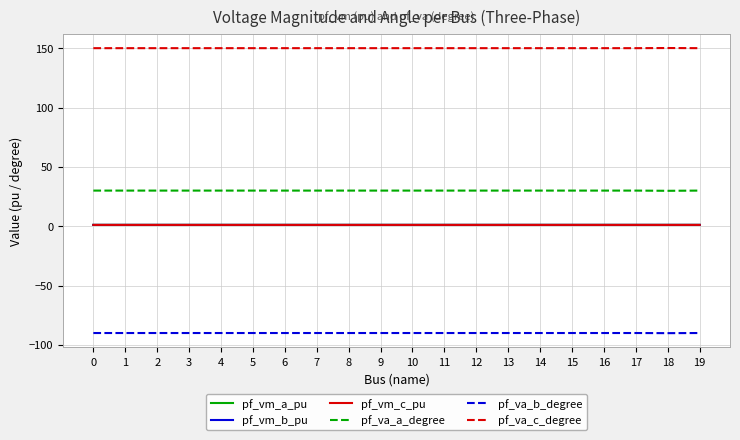

What is the sum of all pf_va_c_degree values?

3000.1